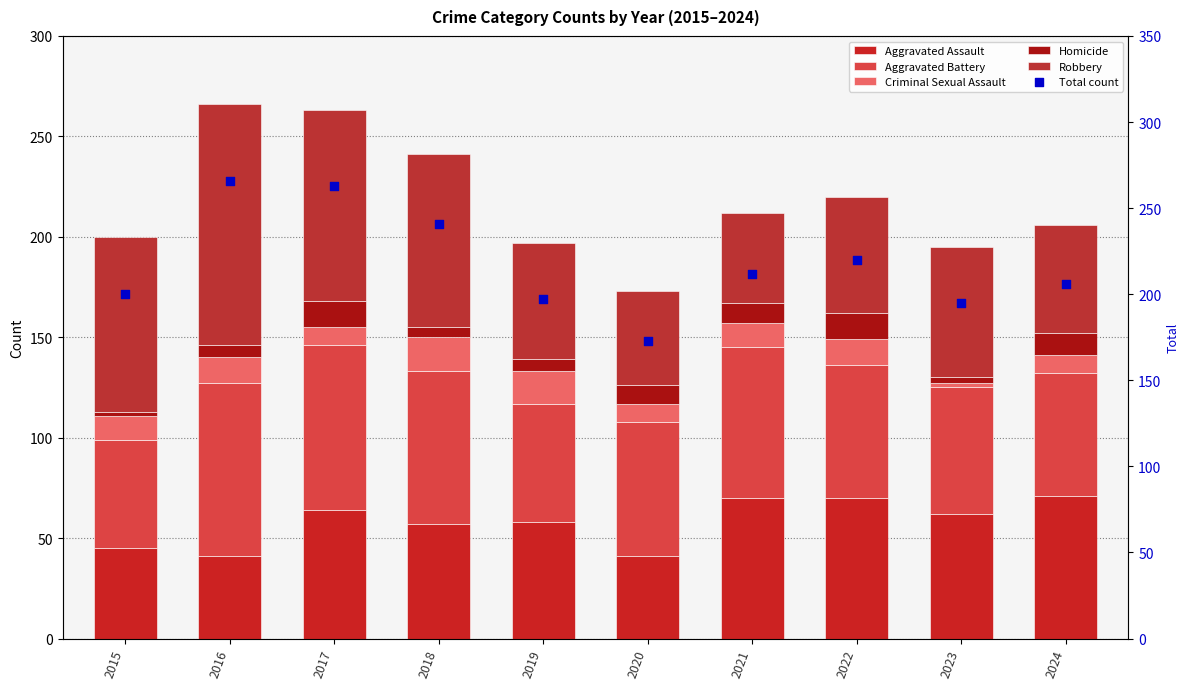

Which series has the largest total across all categories?

Total count